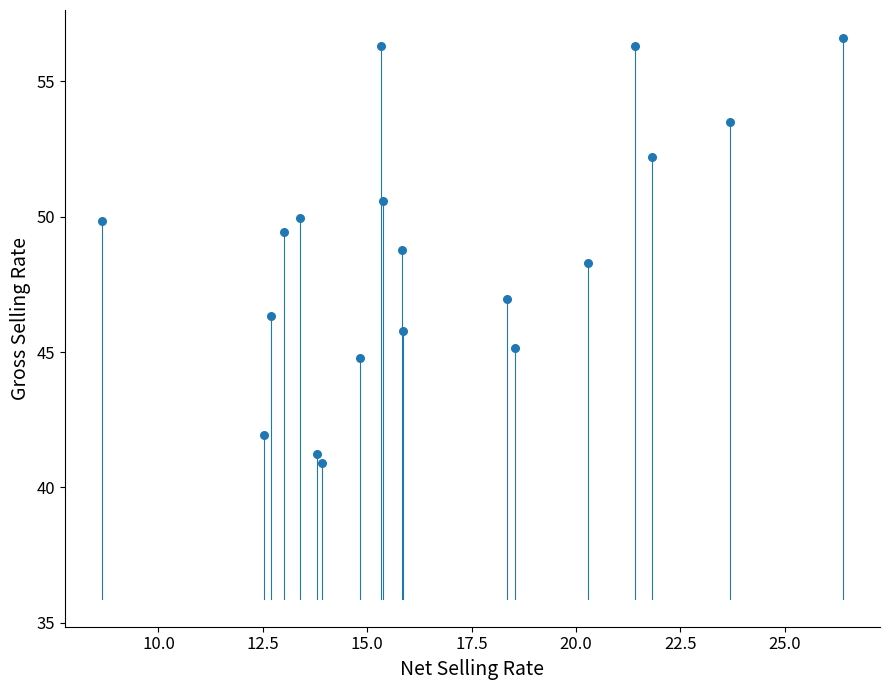

What Y value in the scatter plot is closest to 48?

48.3